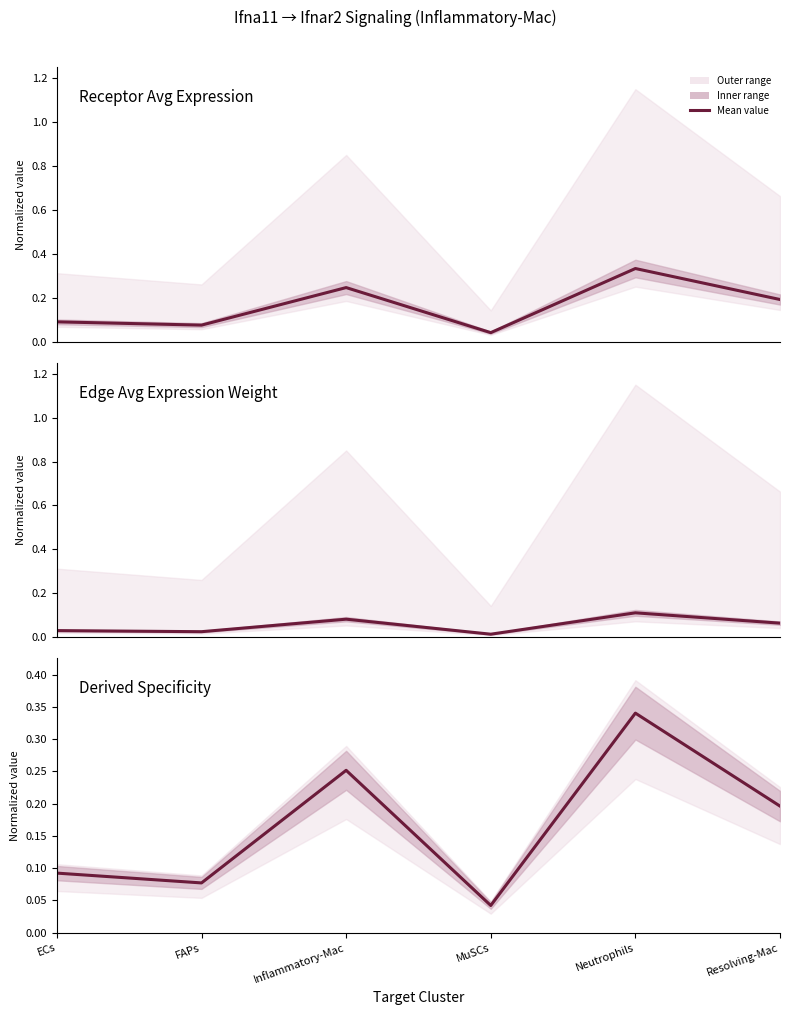

At how many categories does at least one series exceed 0?

6